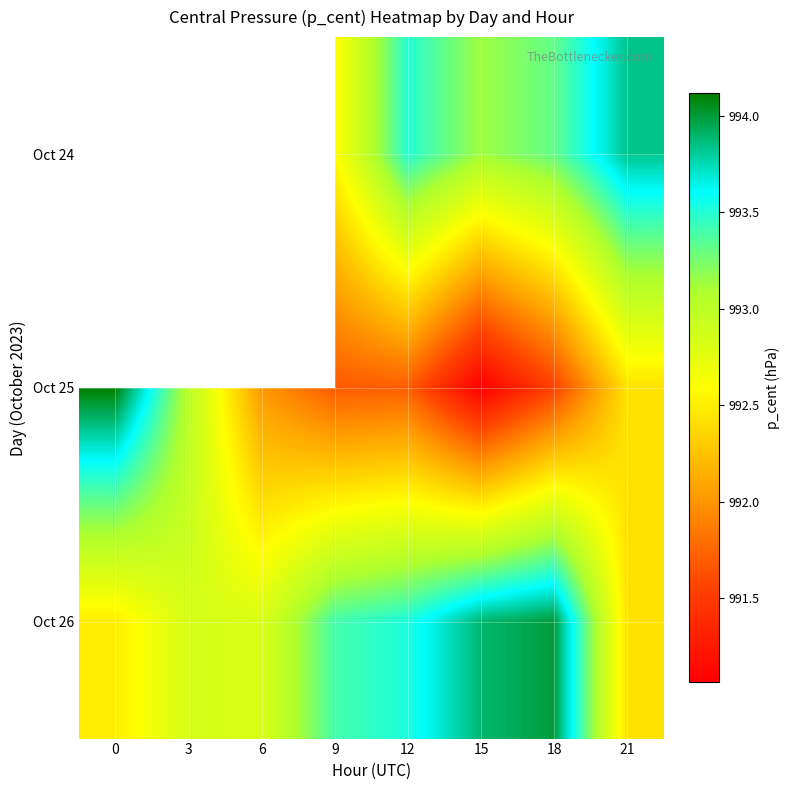

What is the approximate value of Oct 26 at 15?

993.9